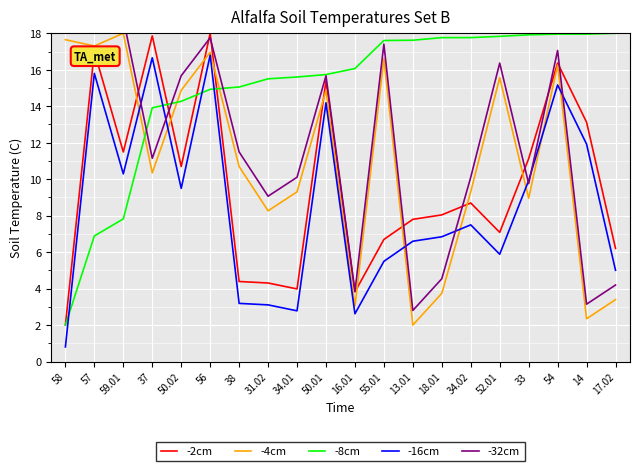

What is the label of the 11th point from the left?

16.01